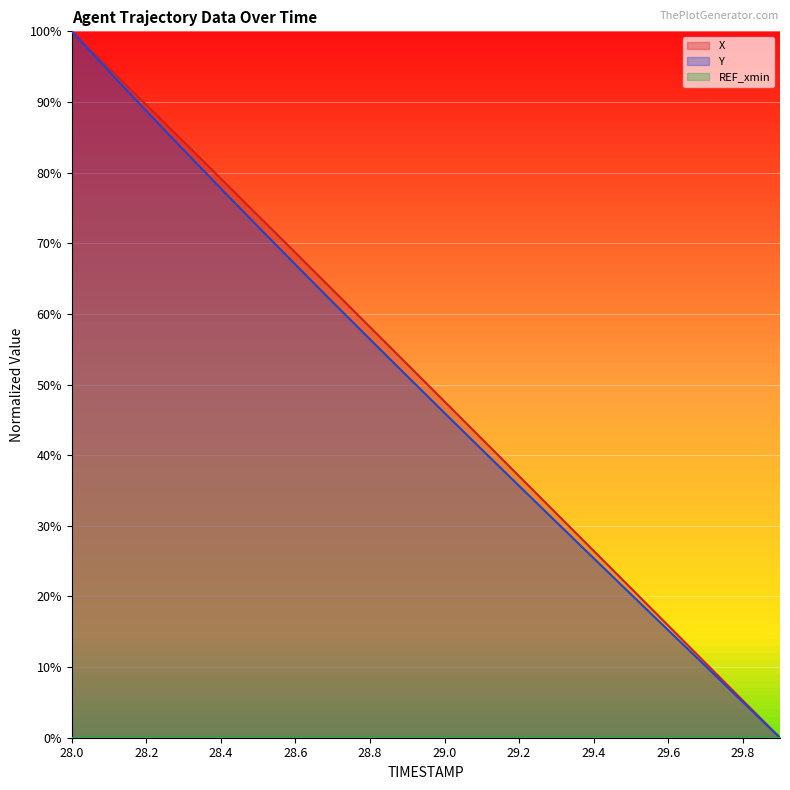

What is the sum of the Y values at 28.1 and 28.0?

194.3